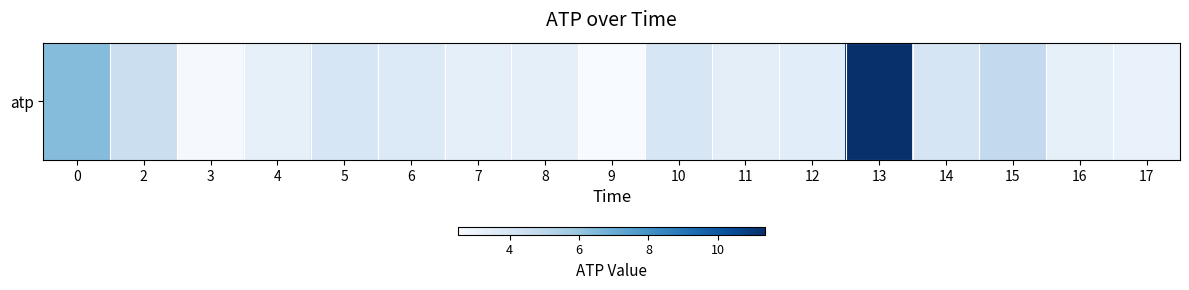

Which label corresponds to the largest value in the chart?

13